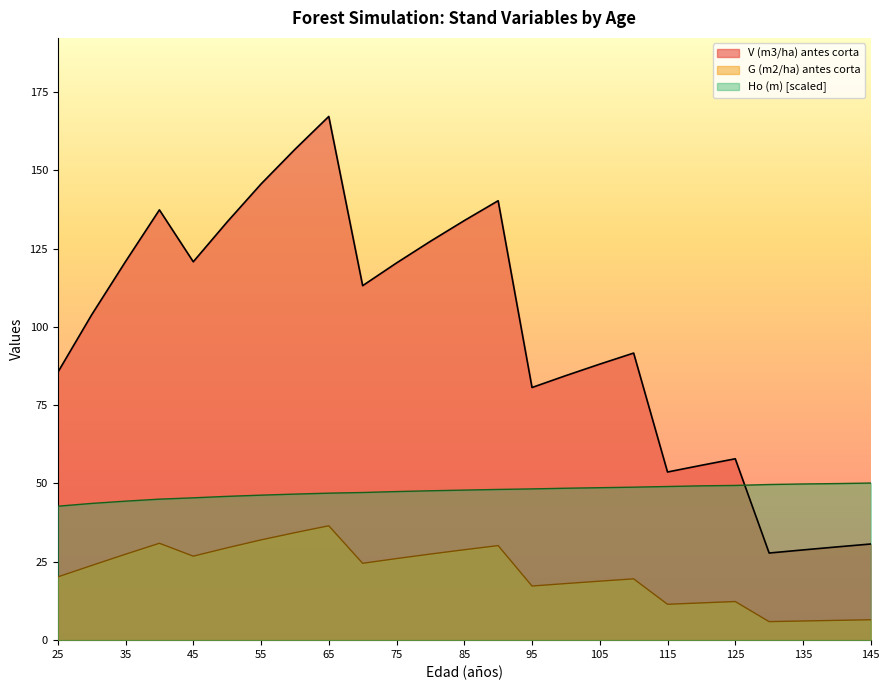

What is the difference between the Ho (m) values at 85 and 30?

4.2